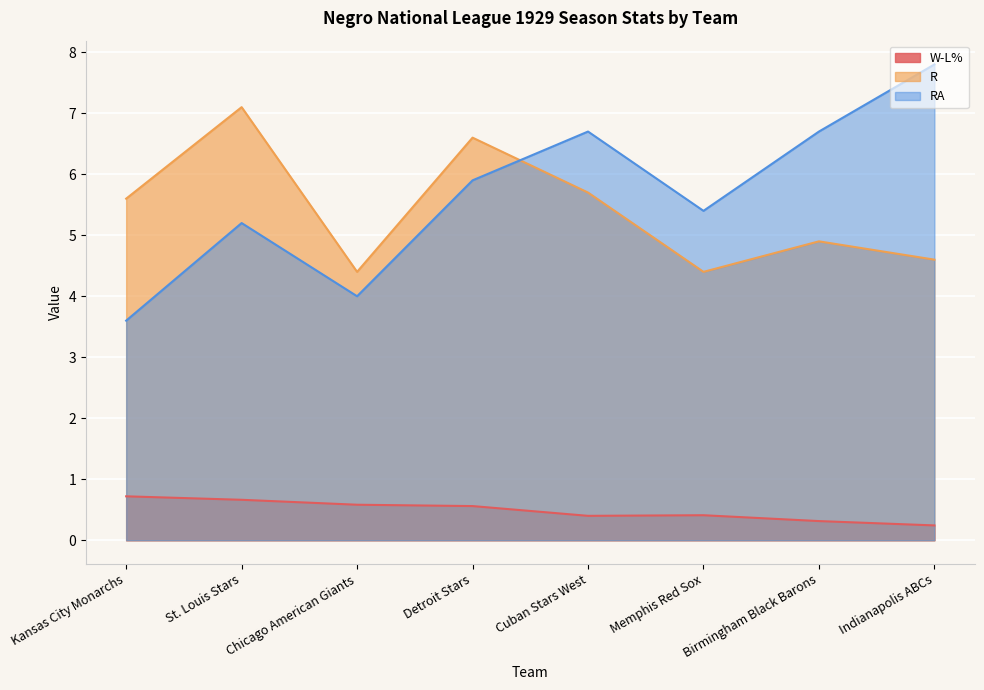

Reading left to right, transcribe all the data shown in this chart.

W-L%: 0.7	0.7	0.6	0.6	0.4	0.4	0.3	0.2
R: 5.6	7.1	4.4	6.6	5.7	4.4	4.9	4.6
RA: 3.6	5.2	4.0	5.9	6.7	5.4	6.7	7.8